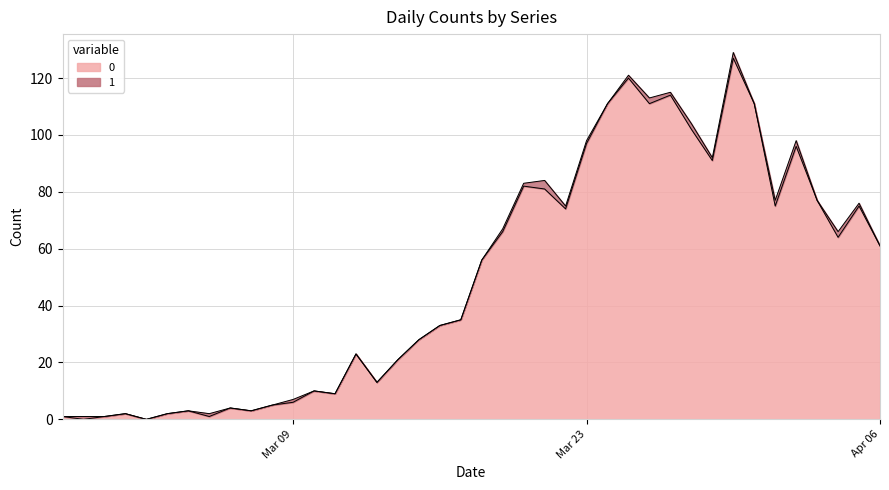

True or false: the data shows 197 at 2020-03-24.

False